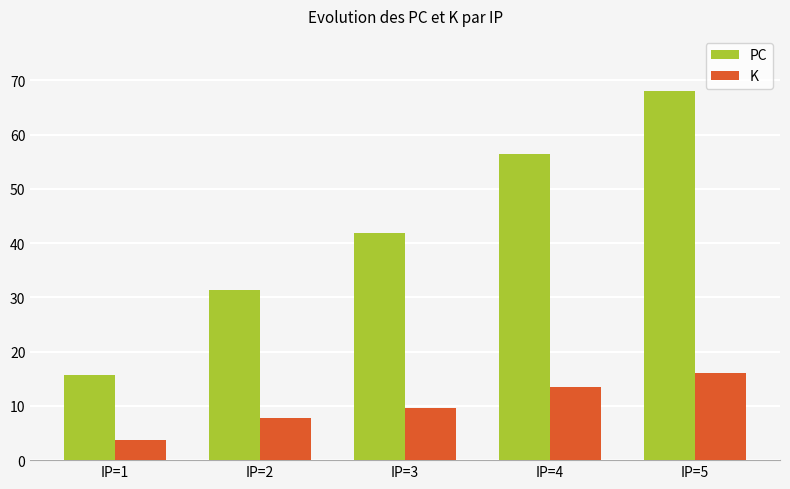

True or false: PC has a value of 56.5 at IP=4.

True